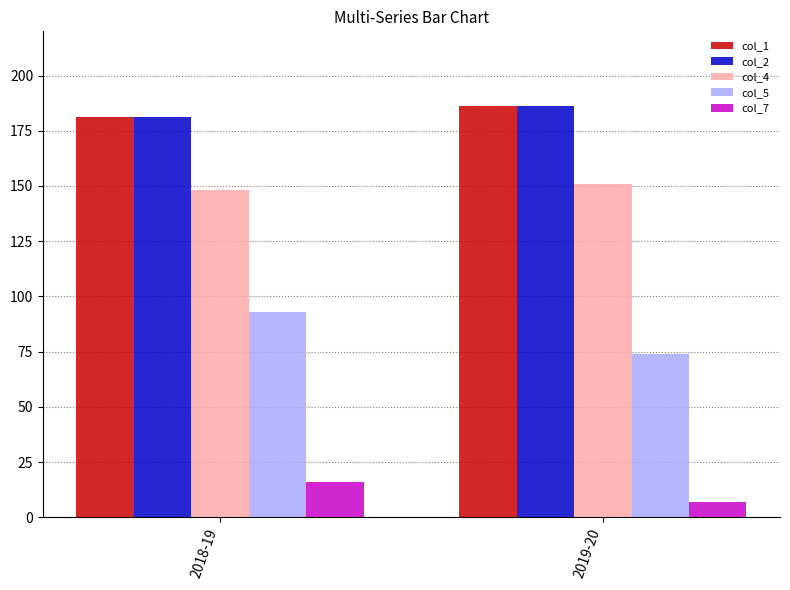

What is the total value across all series at 2018-19?

619